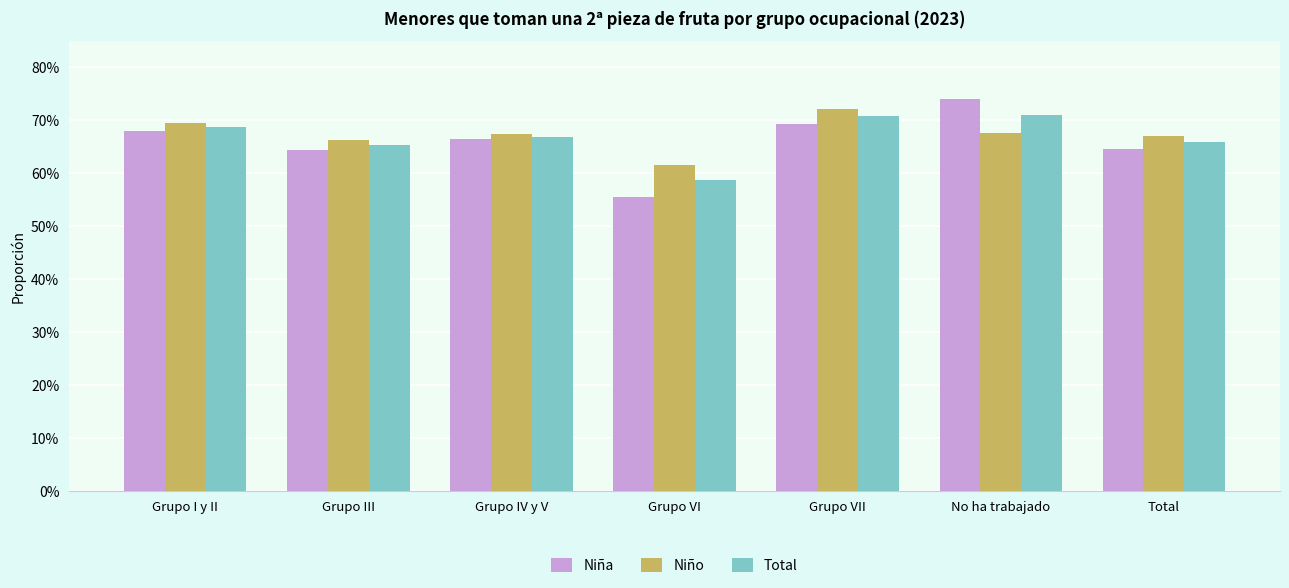

Does the chart contain any negative values?

No